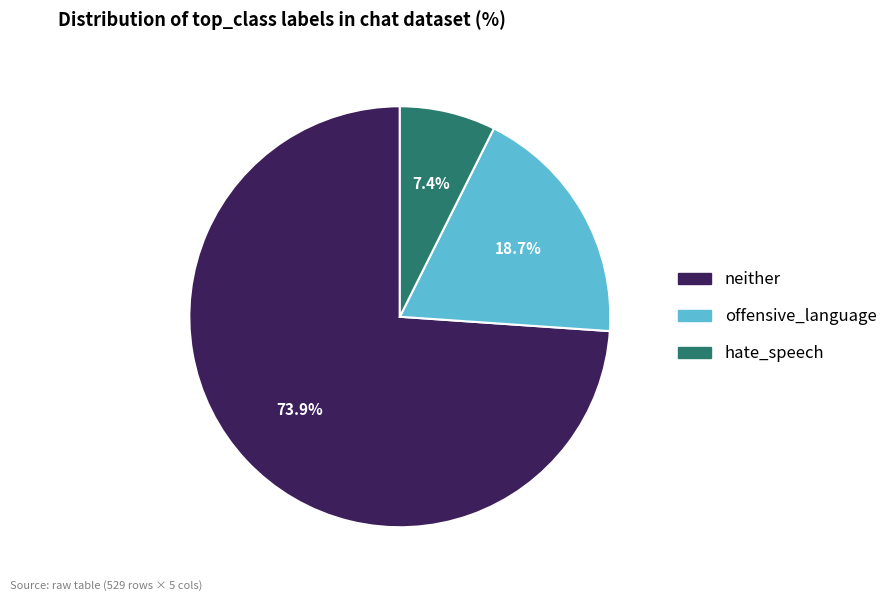

Is it true that neither is 60% of the pie?

False